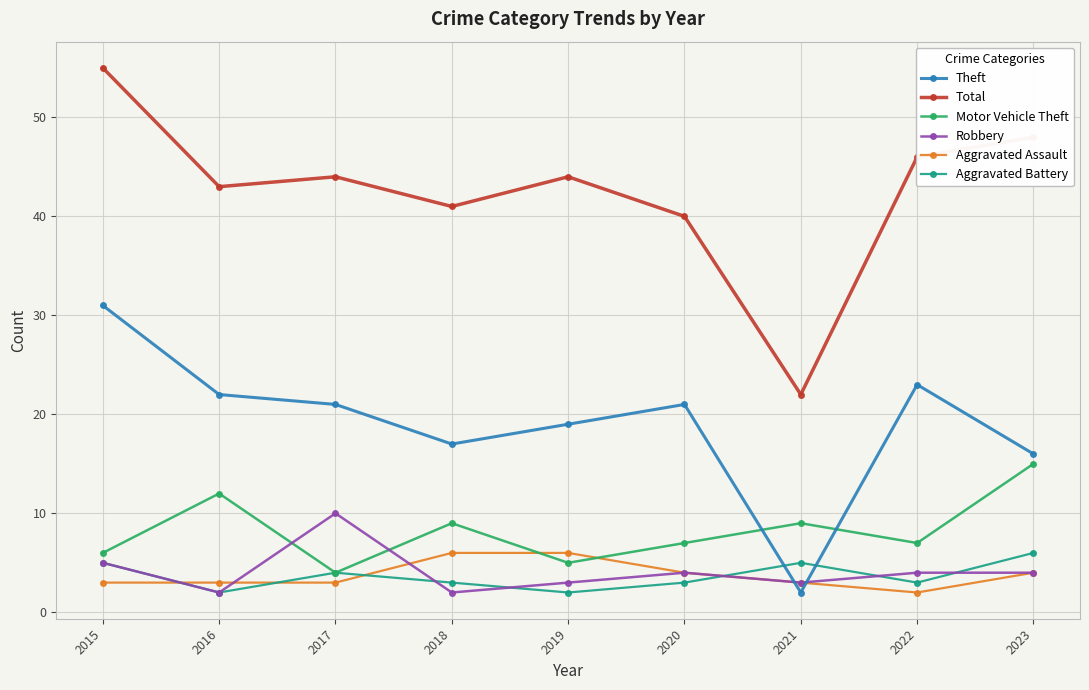

Which series has the largest total across all categories?

Total